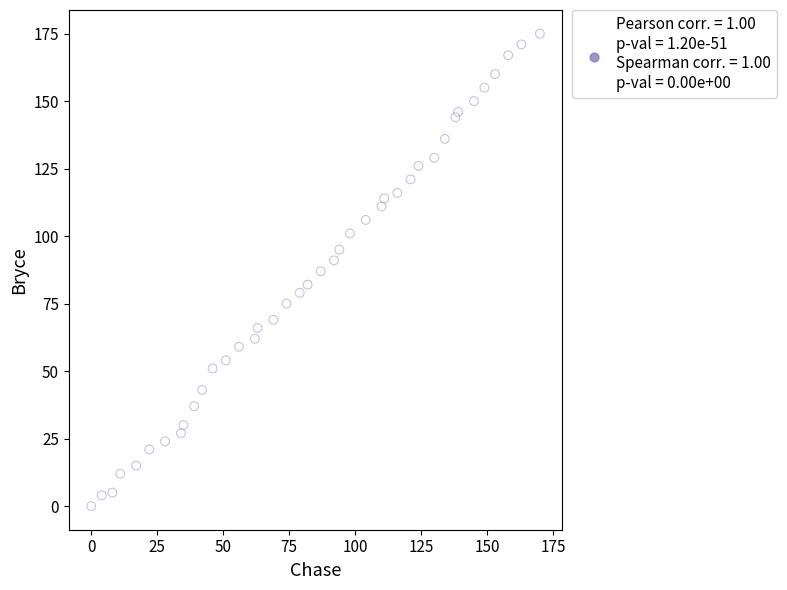

What is the range of Y values (max minus min)?

175